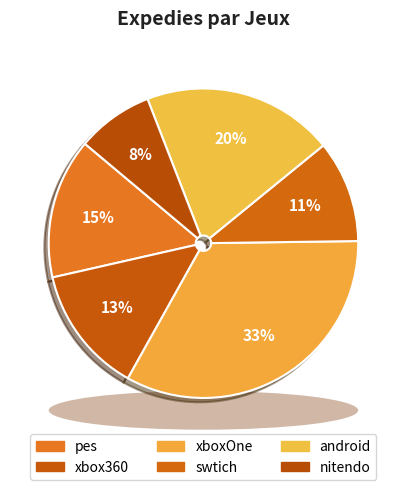

Does xbox360 represent more than half of the total?

No